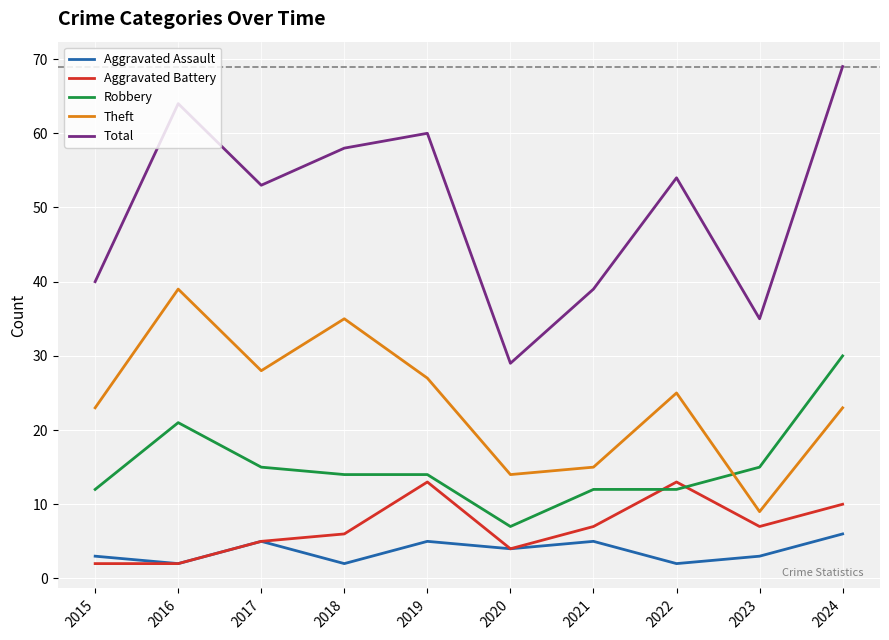

Is the value of Aggravated Battery at 2022 greater than the value of Total at 2023?

No